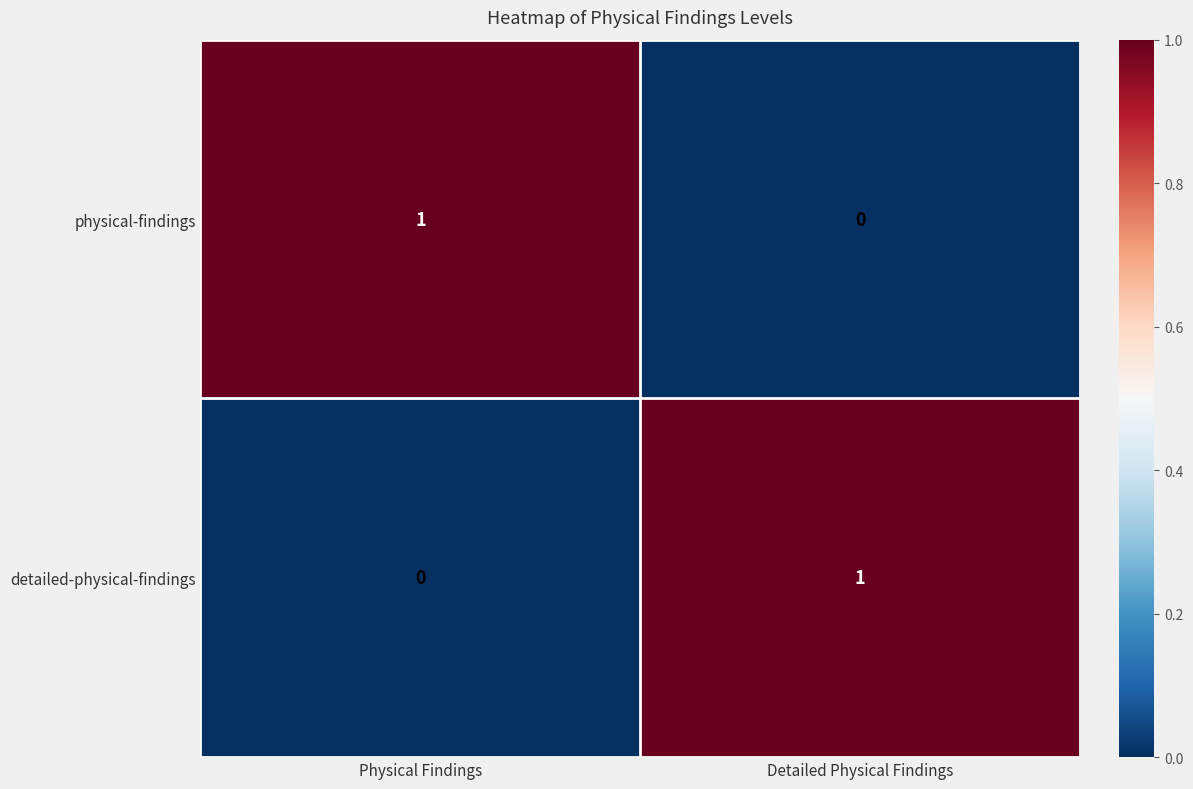

What is the total value across all series at Detailed Physical Findings?

1